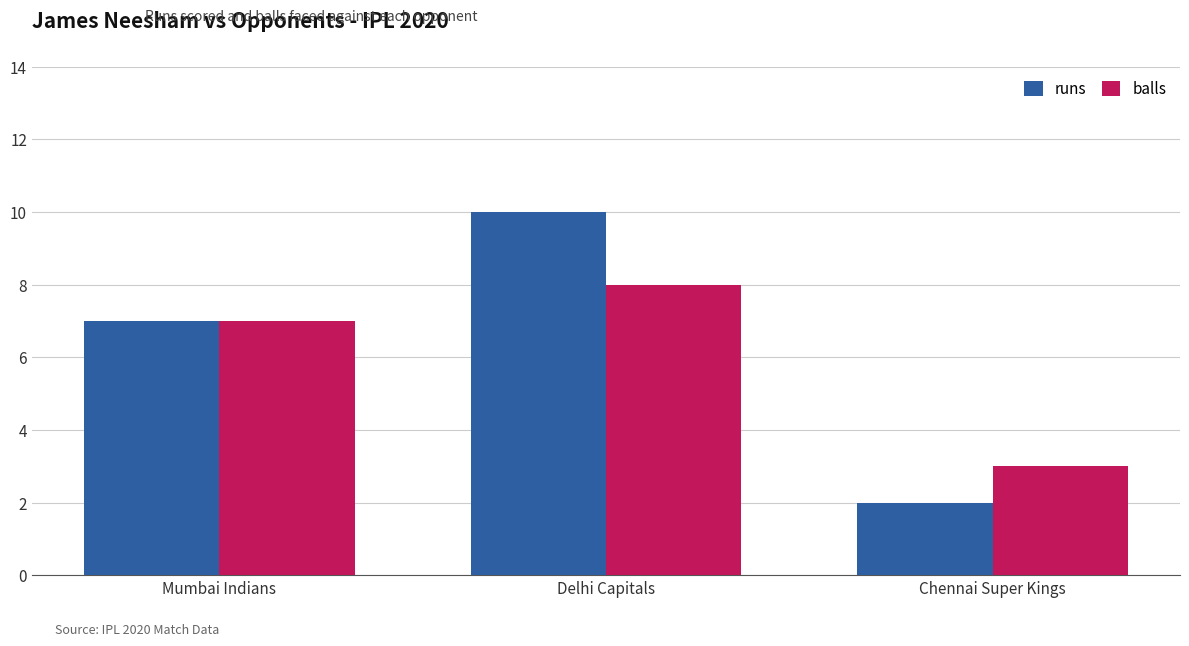

Reading left to right, transcribe all the data shown in this chart.

runs: Mumbai Indians=7	Delhi Capitals=10	Chennai Super Kings=2
balls: Mumbai Indians=7	Delhi Capitals=8	Chennai Super Kings=3